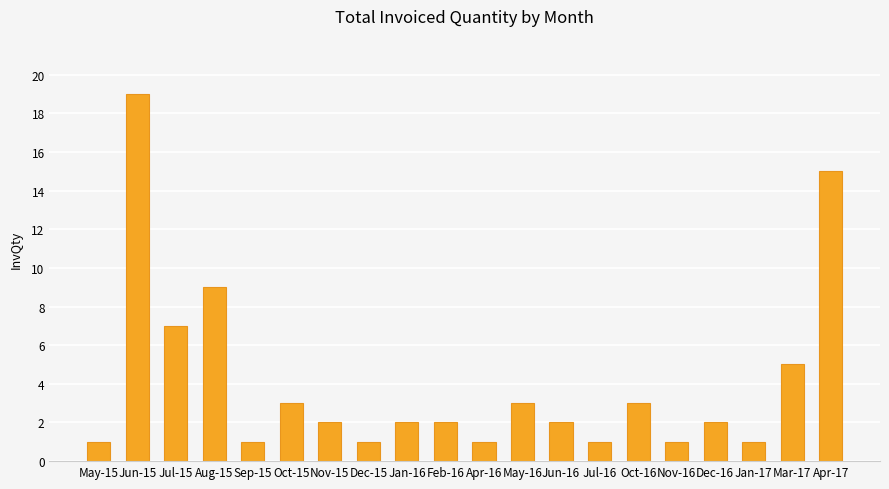

Reading left to right, what are all the values shown in this chart?

May-15=1	Jun-15=19	Jul-15=7	Aug-15=9	Sep-15=1	Oct-15=3	Nov-15=2	Dec-15=1	Jan-16=2	Feb-16=2	Apr-16=1	May-16=3	Jun-16=2	Jul-16=1	Oct-16=3	Nov-16=1	Dec-16=2	Jan-17=1	Mar-17=5	Apr-17=15